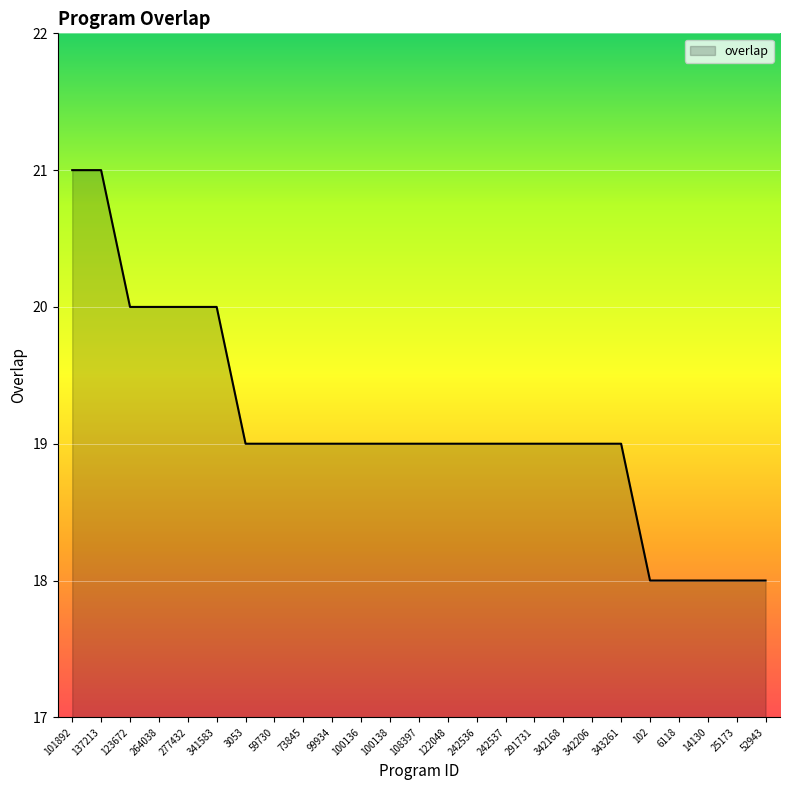

Reading right to left, transcribe all the data shown in this chart.

18	18	18	18	18	19	19	19	19	19	19	19	19	19	19	19	19	19	19	20	20	20	20	21	21